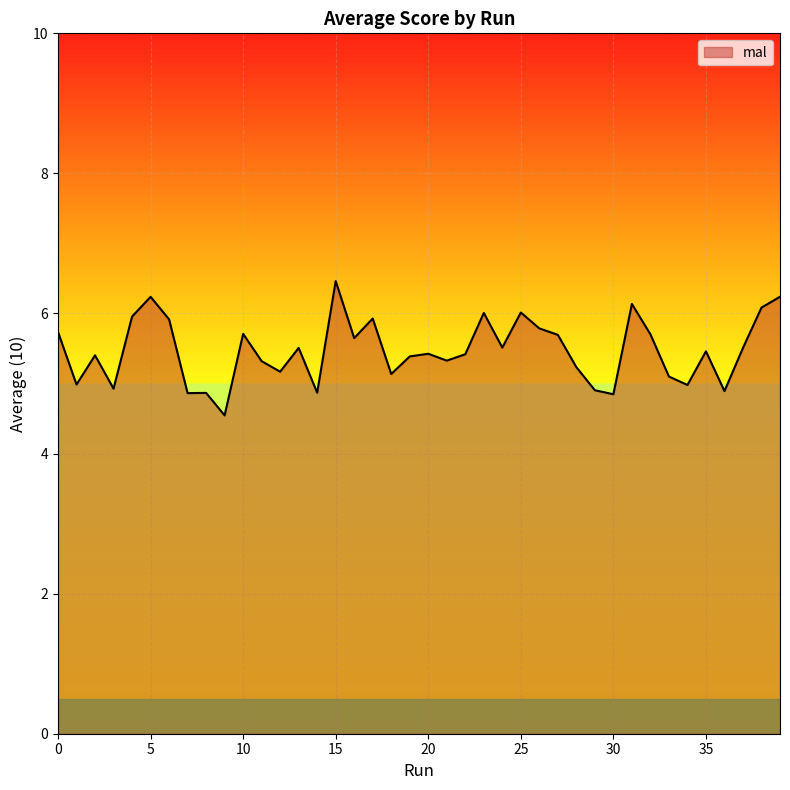

What is the minimum value shown in the chart?

4.5